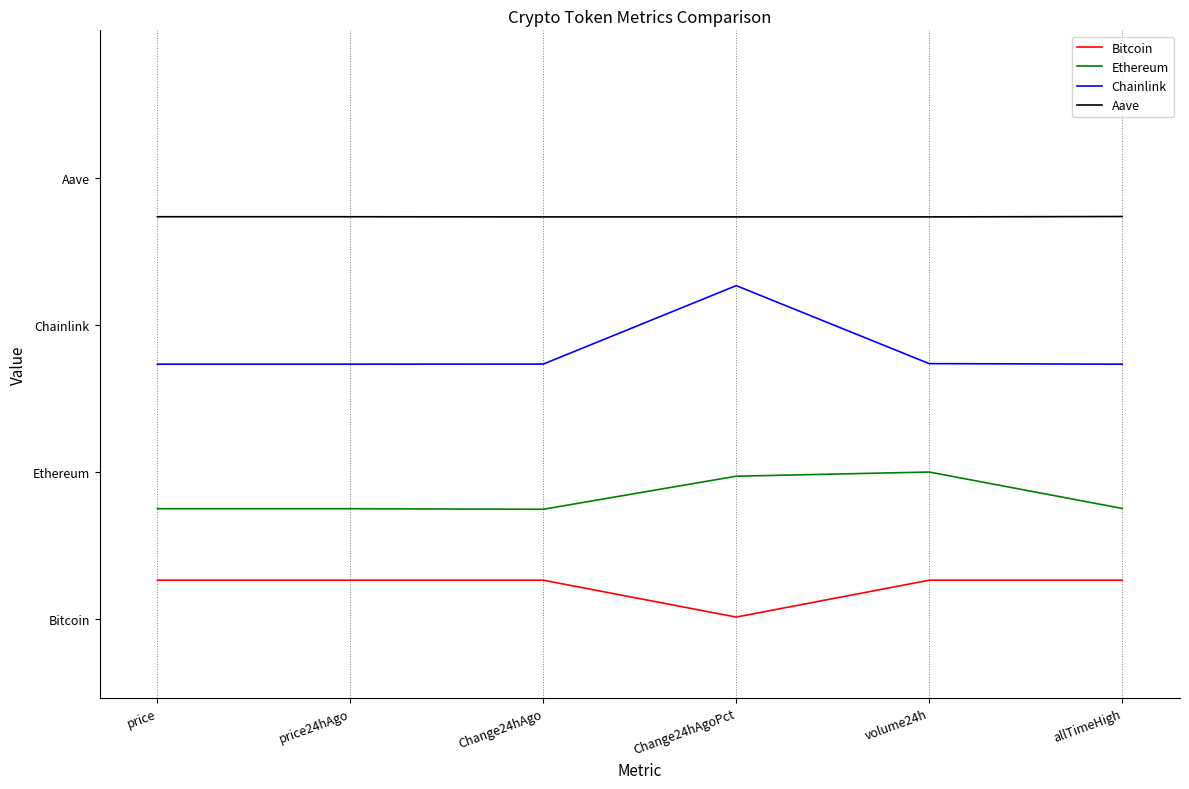

Is the value of Bitcoin at price greater than the value of Chainlink at allTimeHigh?

No